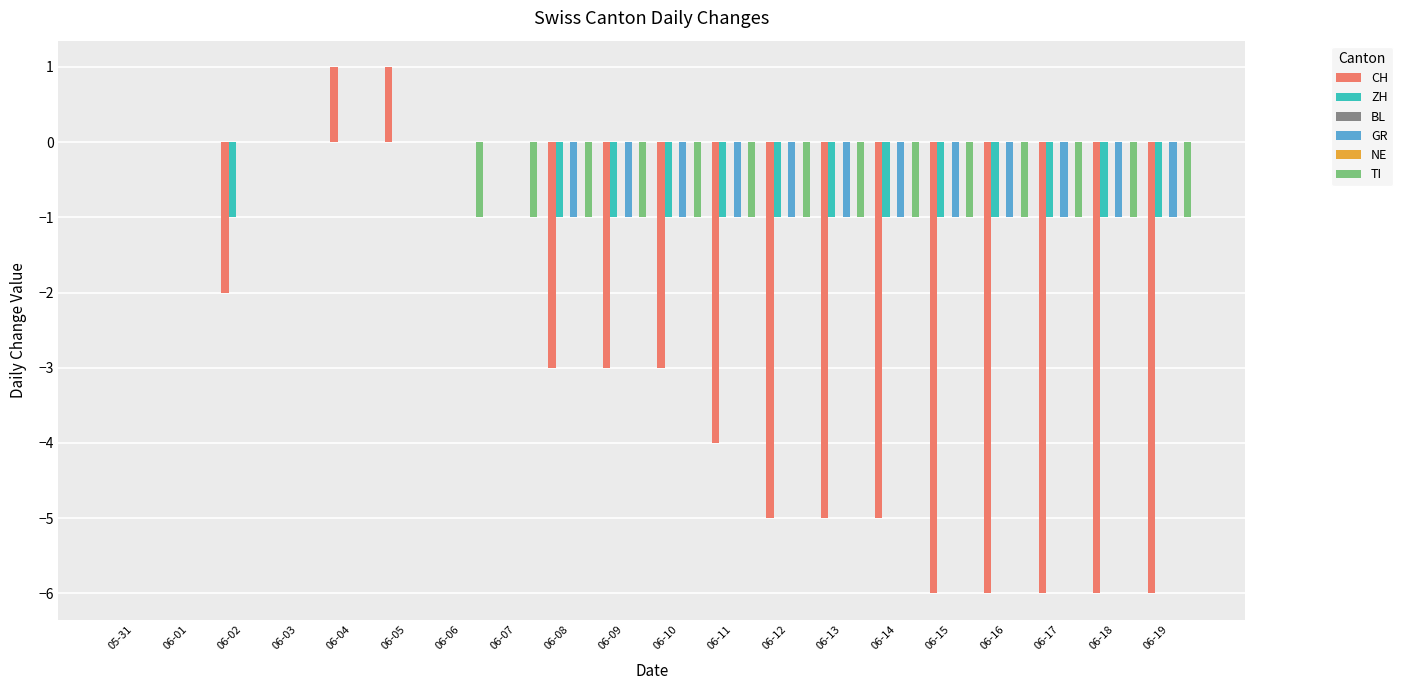

Rank the categories by CH value from highest to lowest.

06-04, 06-05, 05-31, 06-01, 06-03, 06-06, 06-07, 06-02, 06-08, 06-09, 06-10, 06-11, 06-12, 06-13, 06-14, 06-15, 06-16, 06-17, 06-18, 06-19